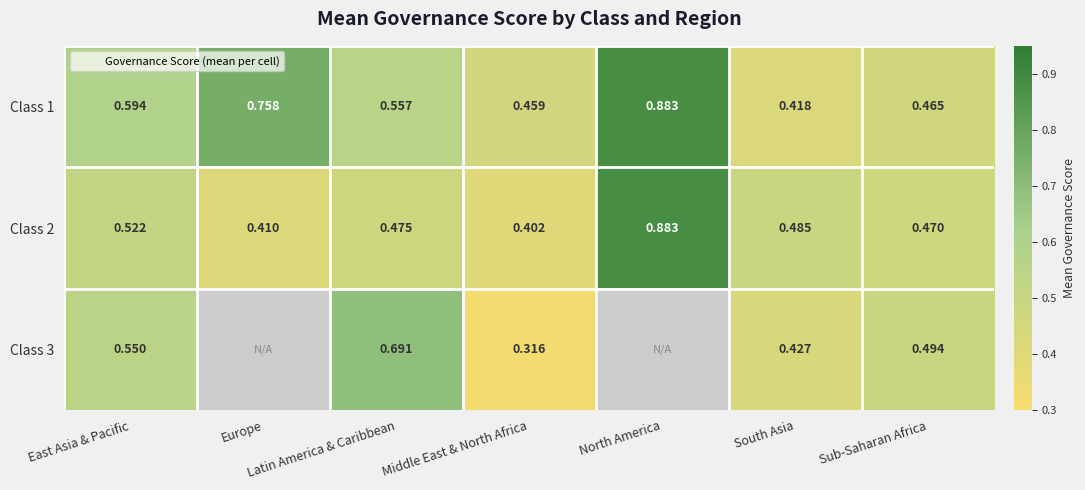

What is the sum of all Class 2 values?

3.6